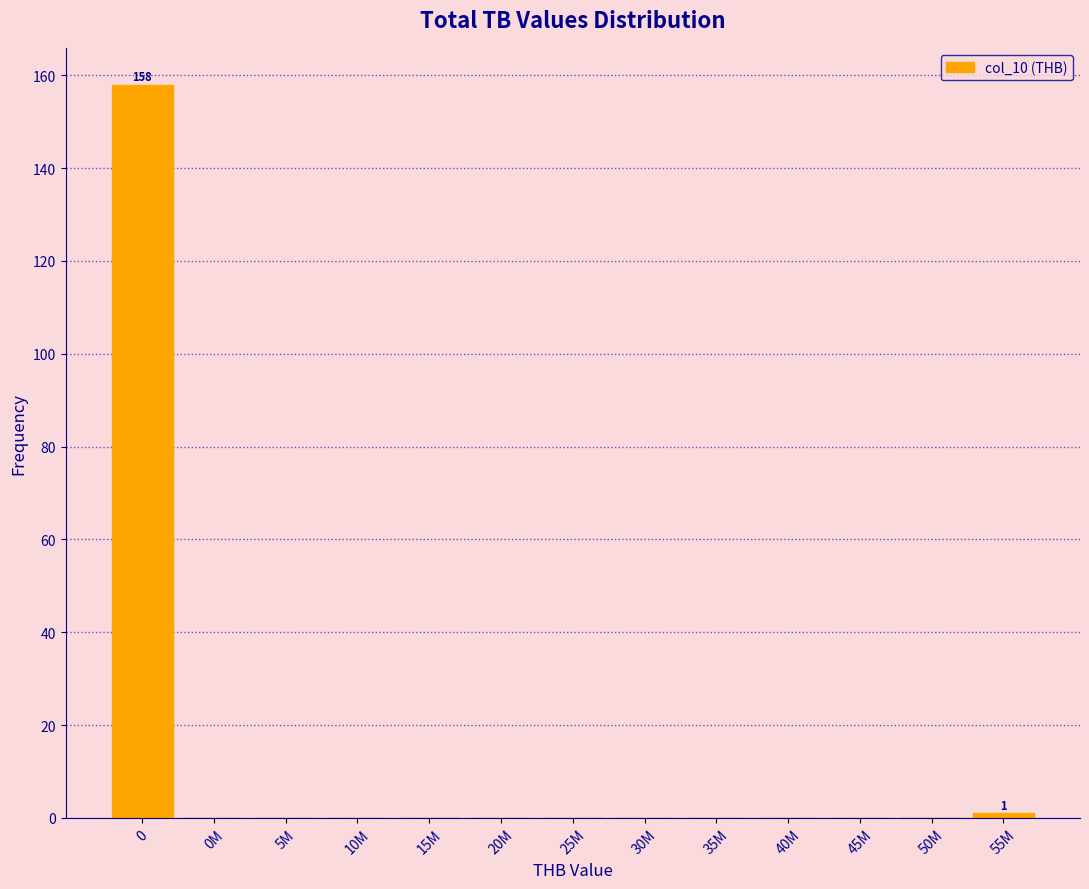

Reading left to right, what are all the values shown in this chart?

0=158	0M=0	5M=0	10M=0	15M=0	20M=0	25M=0	30M=0	35M=0	40M=0	45M=0	50M=0	55M=1